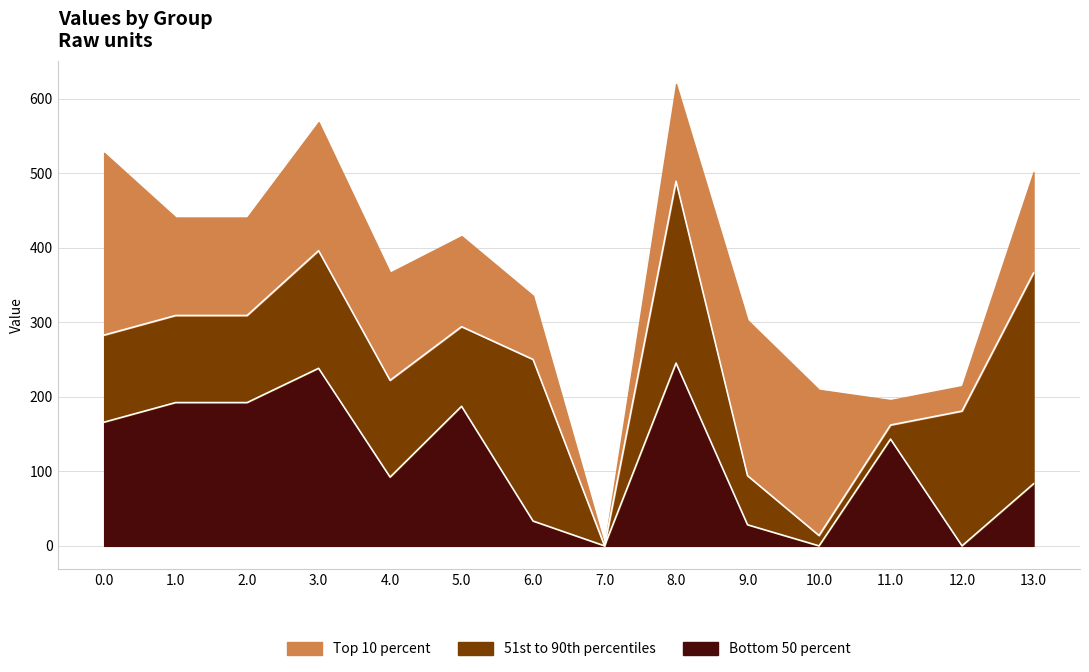

Is it true that Bottom 50 percent equals 28.3 at 9.0?

True